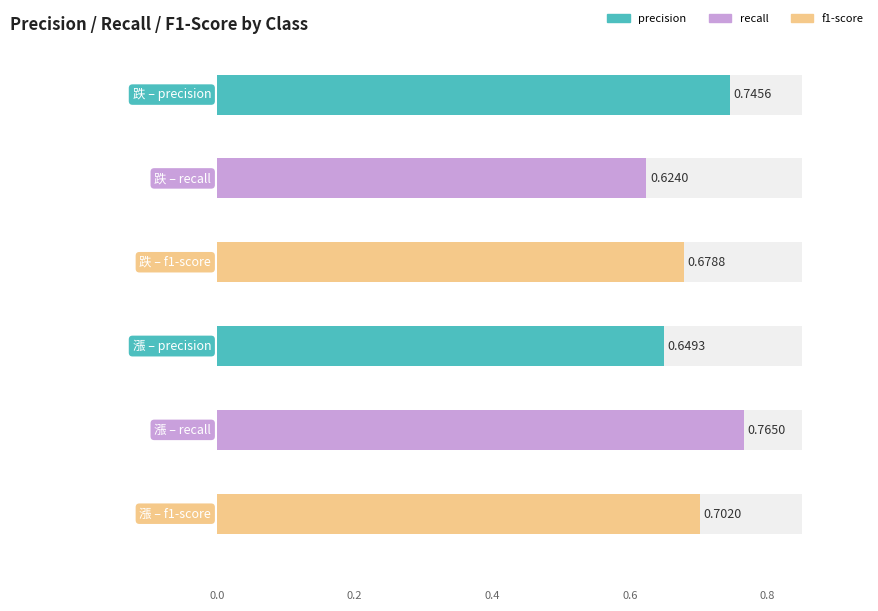

Which label corresponds to the smallest value in the chart?

跌